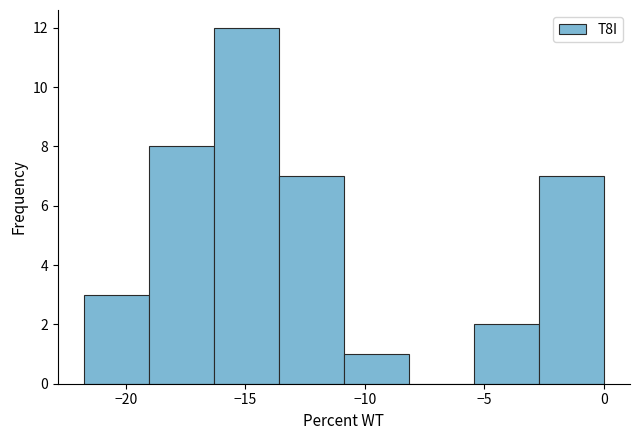

What is the height of the bar covering -16.5 to -13.5 on the x-axis? Neither the bar edges nor the heights are printed on the chart, so give them approximately, as read against the axes.

12